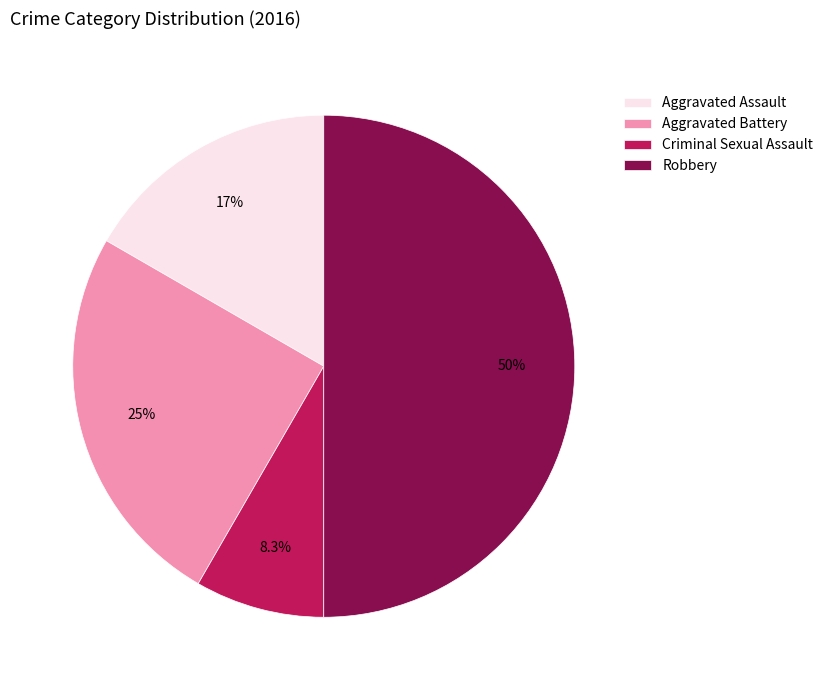

Is it true that Aggravated Assault is 30% of the pie?

False